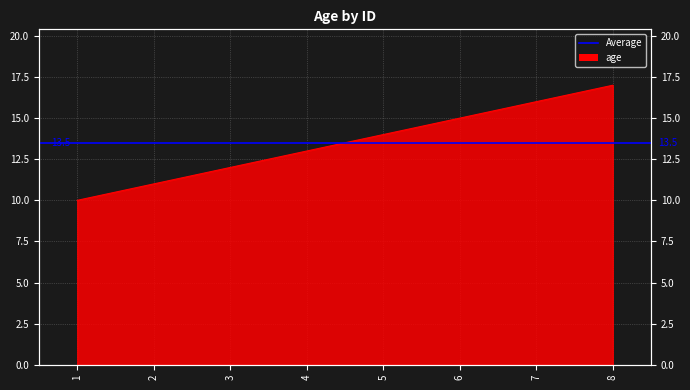

True or false: the data has more than 0 interior local peaks.

False